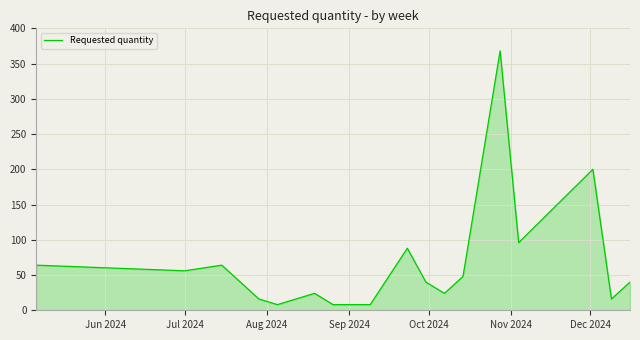

What is the greatest value displayed?

368